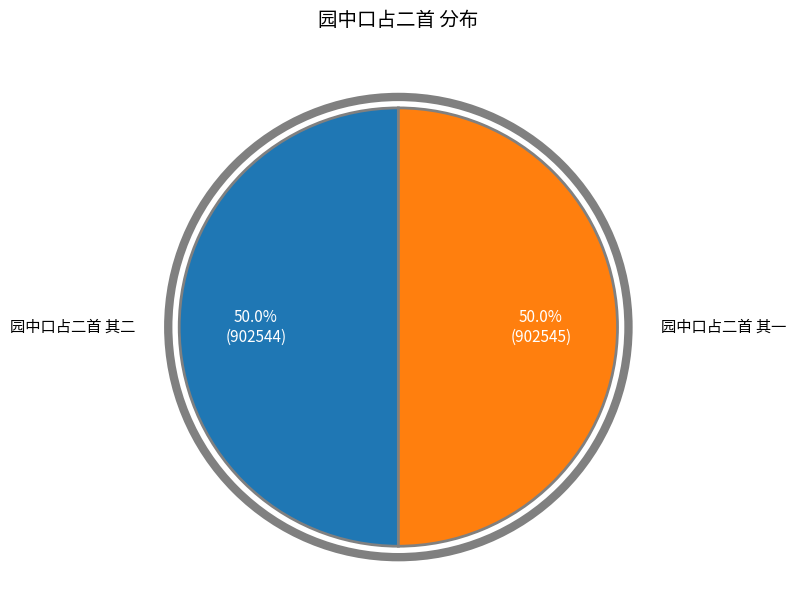

To the nearest percent, what is the average slice percentage?

50%